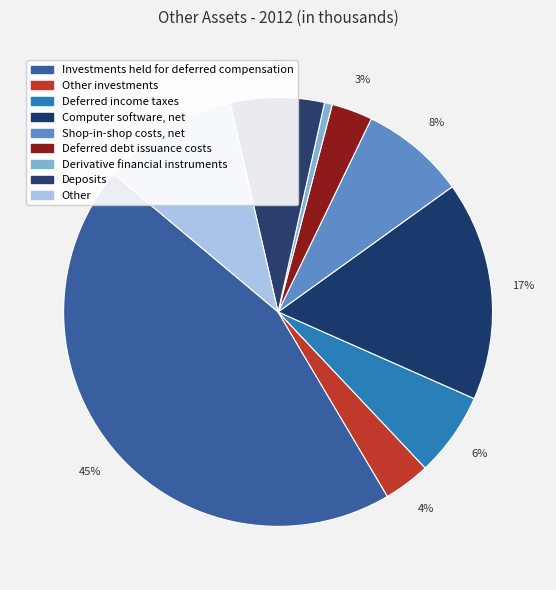

To the nearest percent, what is the difference between the largest and smallest slice percentages?

44%